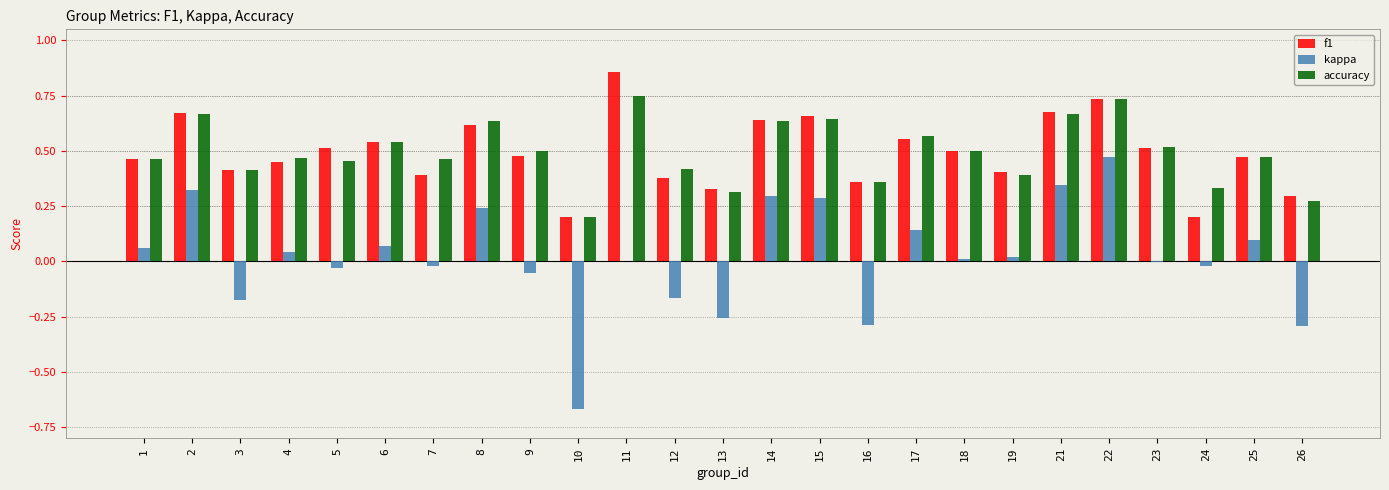

The f1 series shows 0.1 at 17. True or false?

False